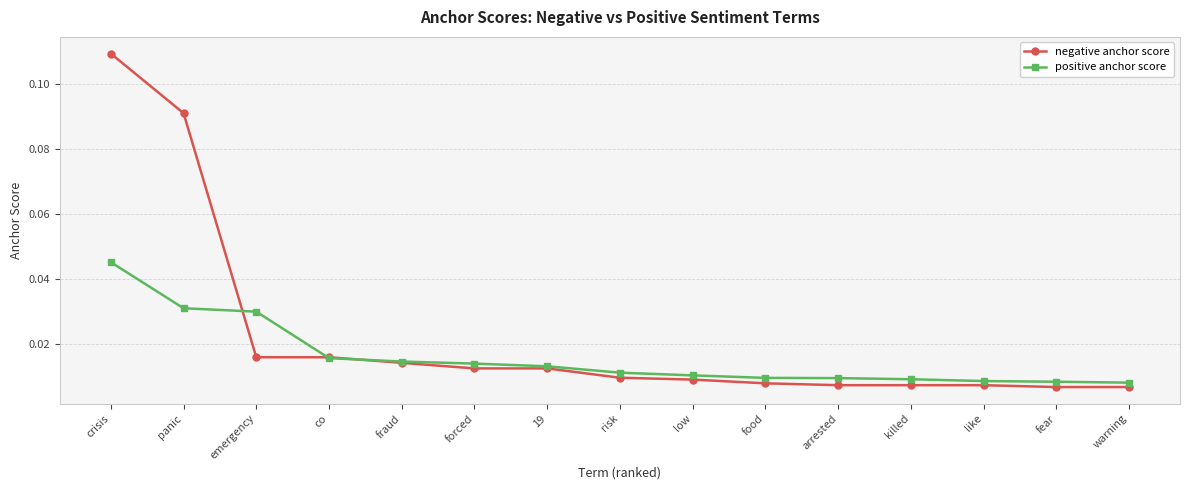

How many positive anchor score values are between 0 and 1?

15